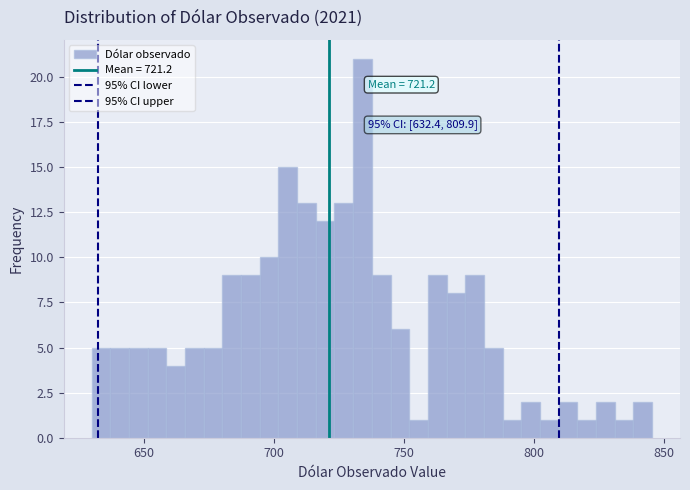

Read against the x-axis, roughly where is the centre of the tallest bar?

735